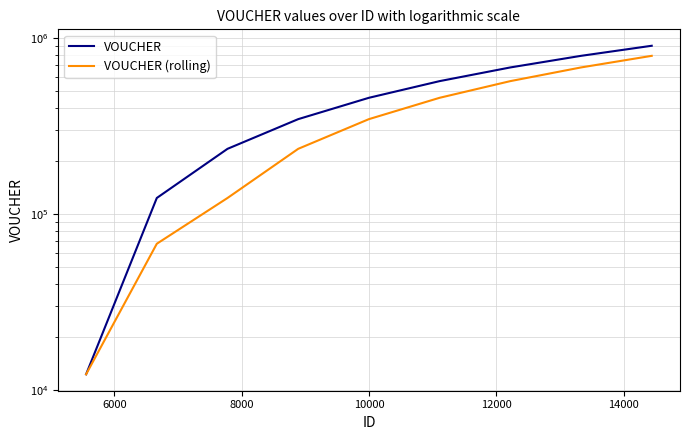

At how many categories does at least one series exceed 670140?

3